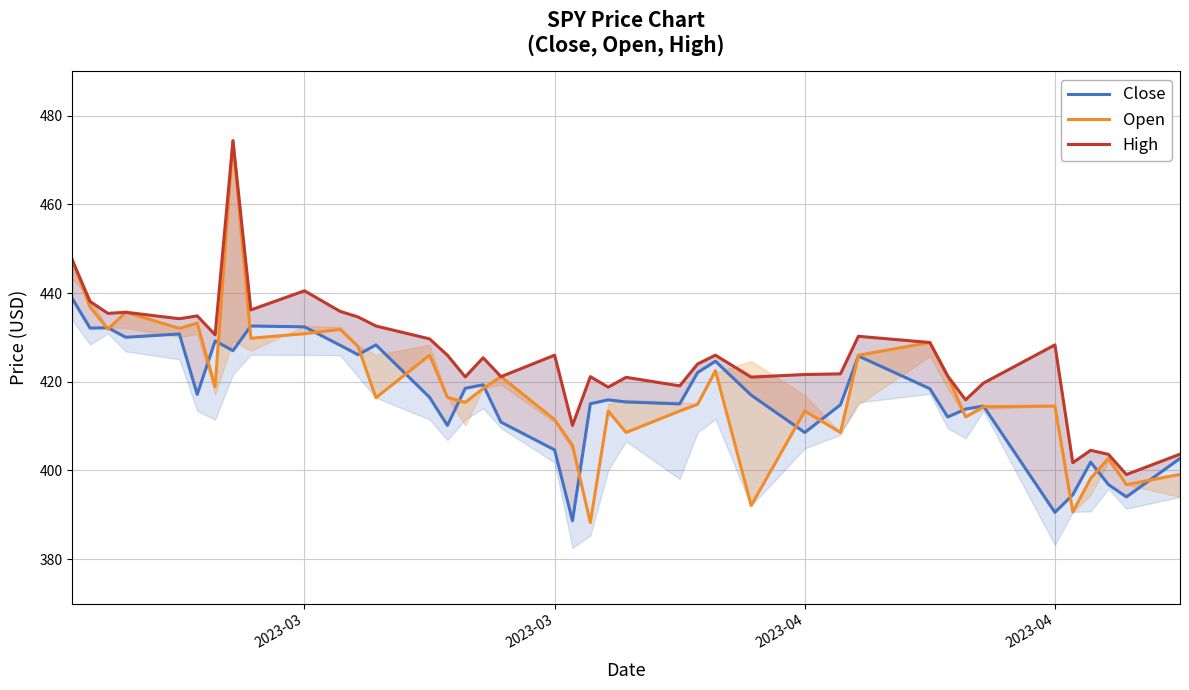

Where does the Open series first go above 416?

2023-03